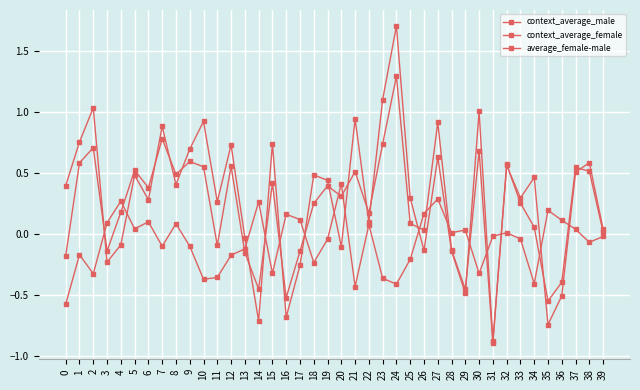

Where does the context_average_female series first go above 0?

1